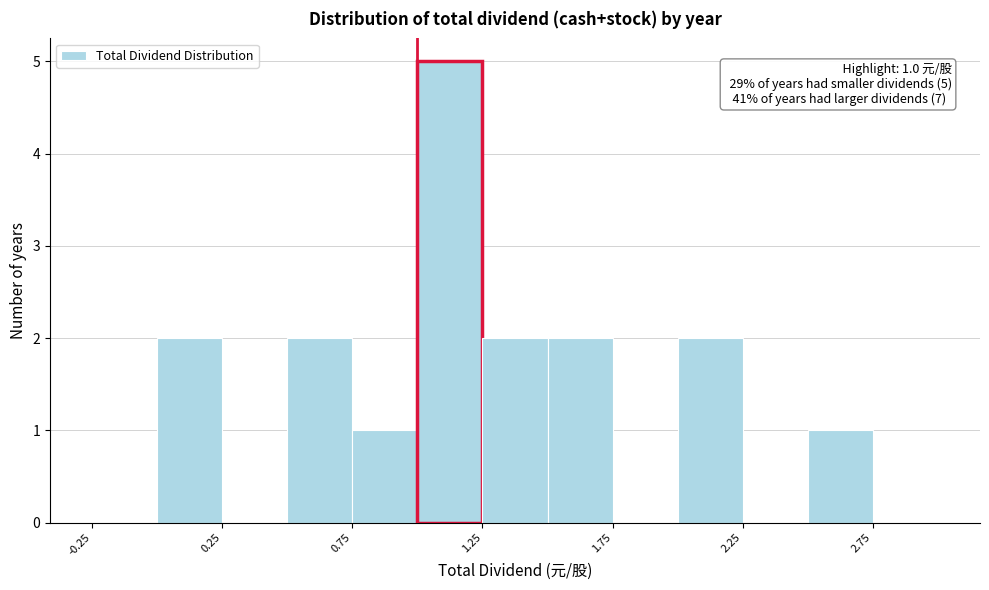

Which range on the x-axis has the tallest bar?

1.00 to 1.25